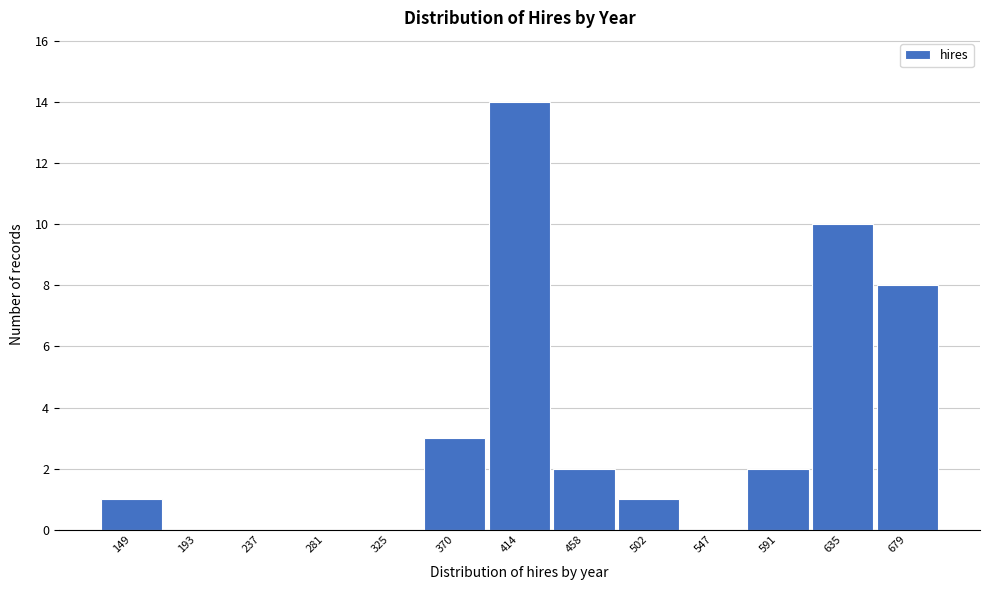

Reading right to left, what are all the values shown in this chart?

679=8	635=10	591=2	547=0	502=1	458=2	414=14	370=3	325=0	281=0	237=0	193=0	149=1